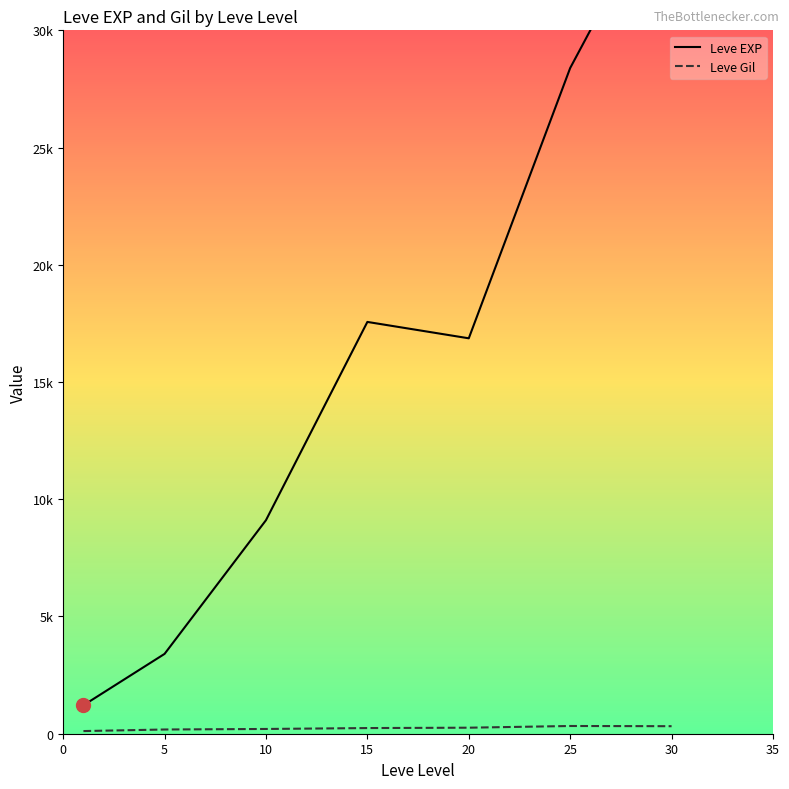

List the series in order of their overall mean, highest first.

Leve EXP, Leve Gil